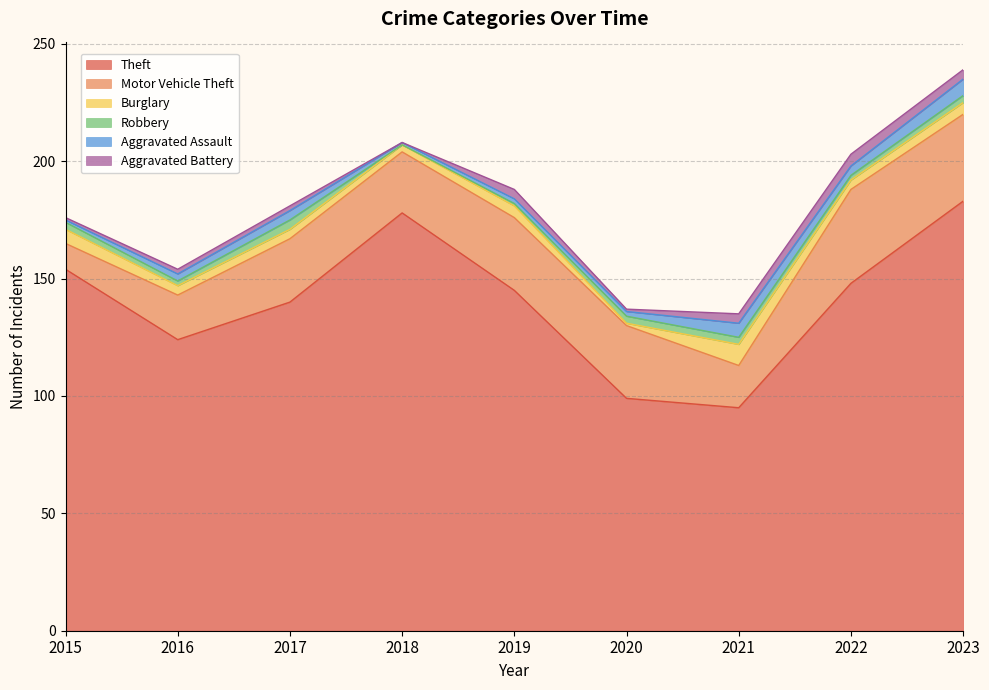

What is the difference between the second highest and minimum values in the Theft series?

83